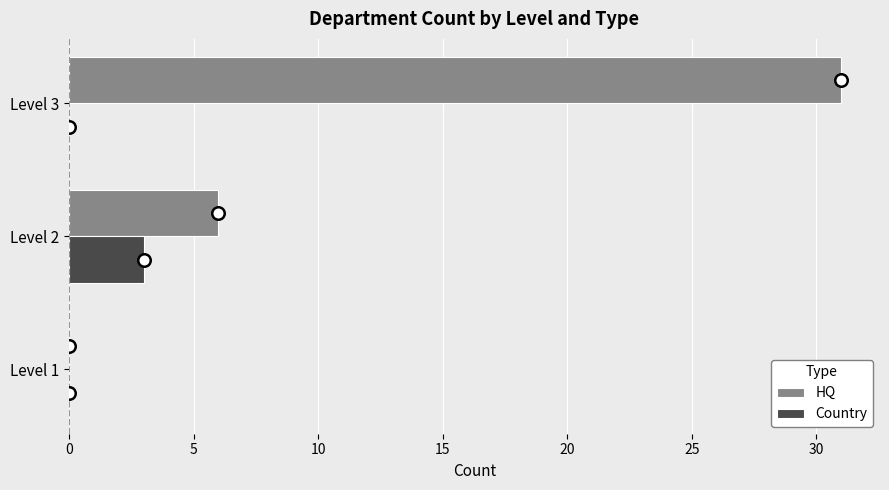

What is the sum of all Country values?

3